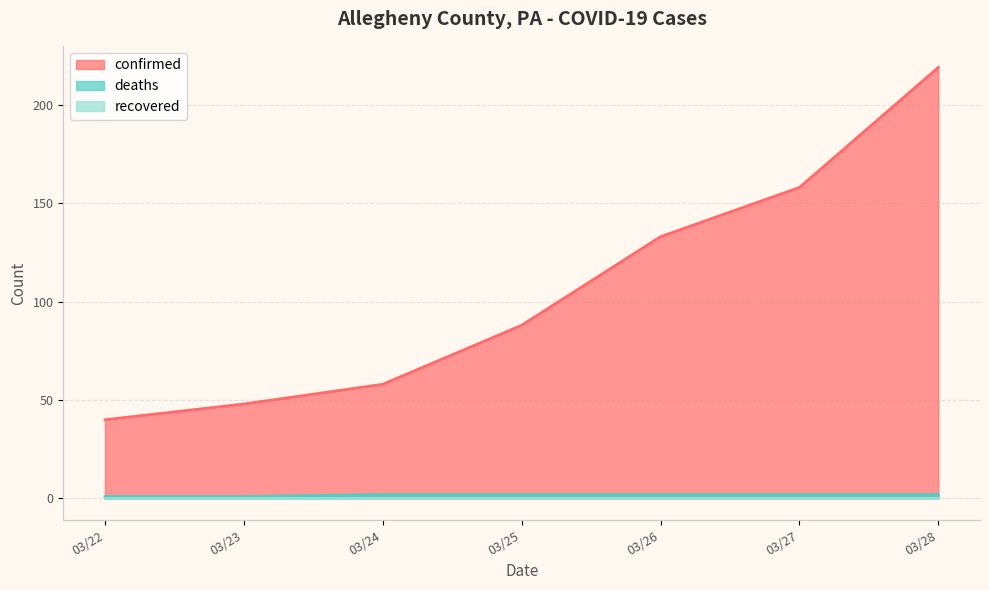

True or false: confirmed and deaths intersect in this chart.

False